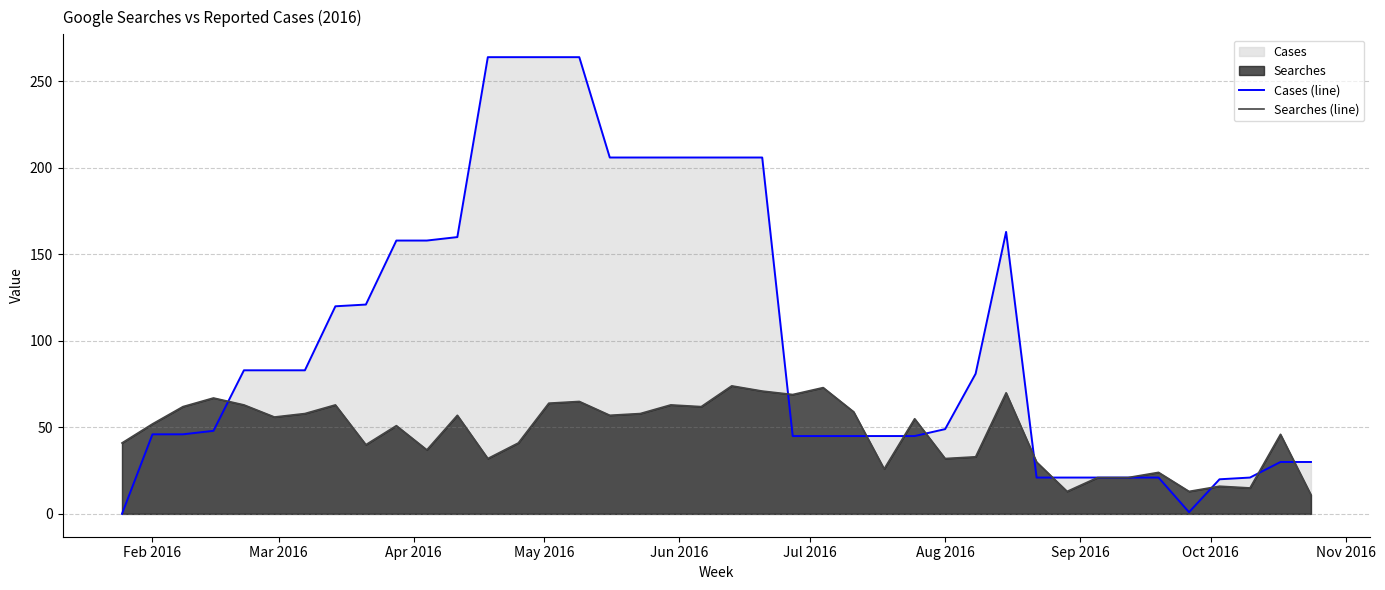

What is the greatest value displayed?

264